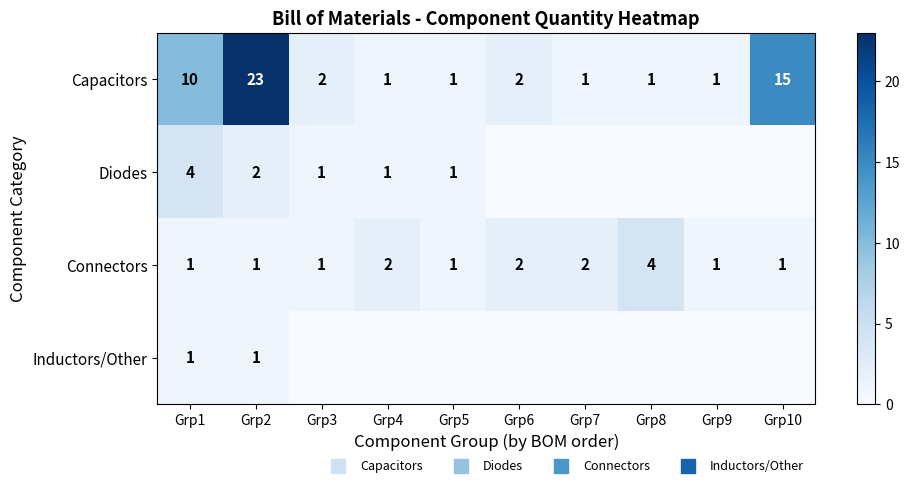

What is the difference between the second highest and second lowest values in the Capacitors series?

14